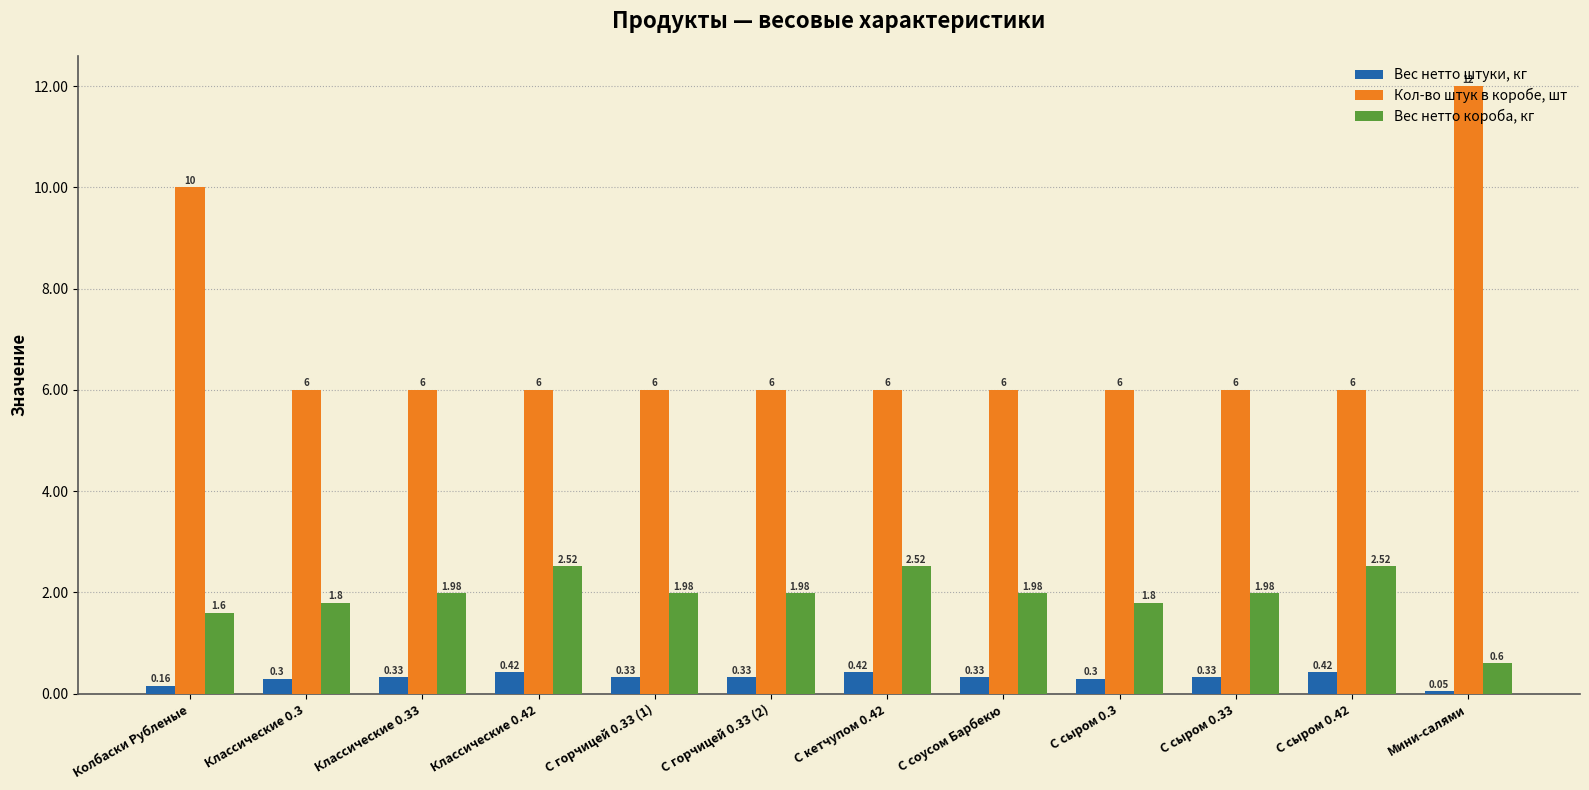

List the series in order of their overall mean, lowest first.

Вес нетто штуки, кг, Вес нетто короба, кг, Кол-во штук в коробе, шт